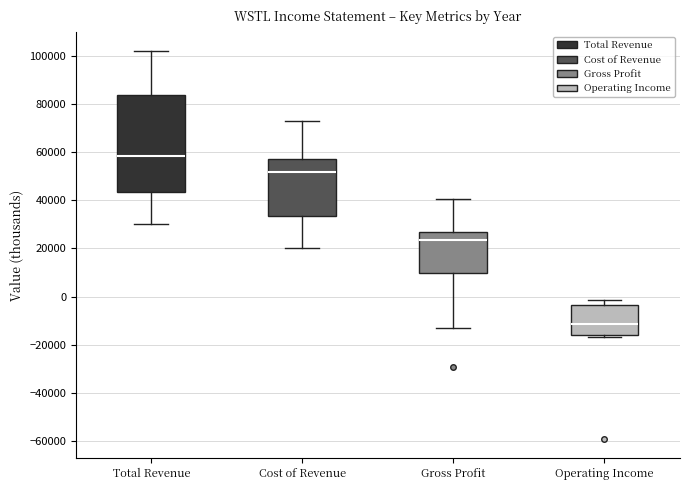

Where does the median line of the box for Cost of Revenue sit on the y-axis? The values are not printed on the chart, so give them approximately, as read against the axis.

52000